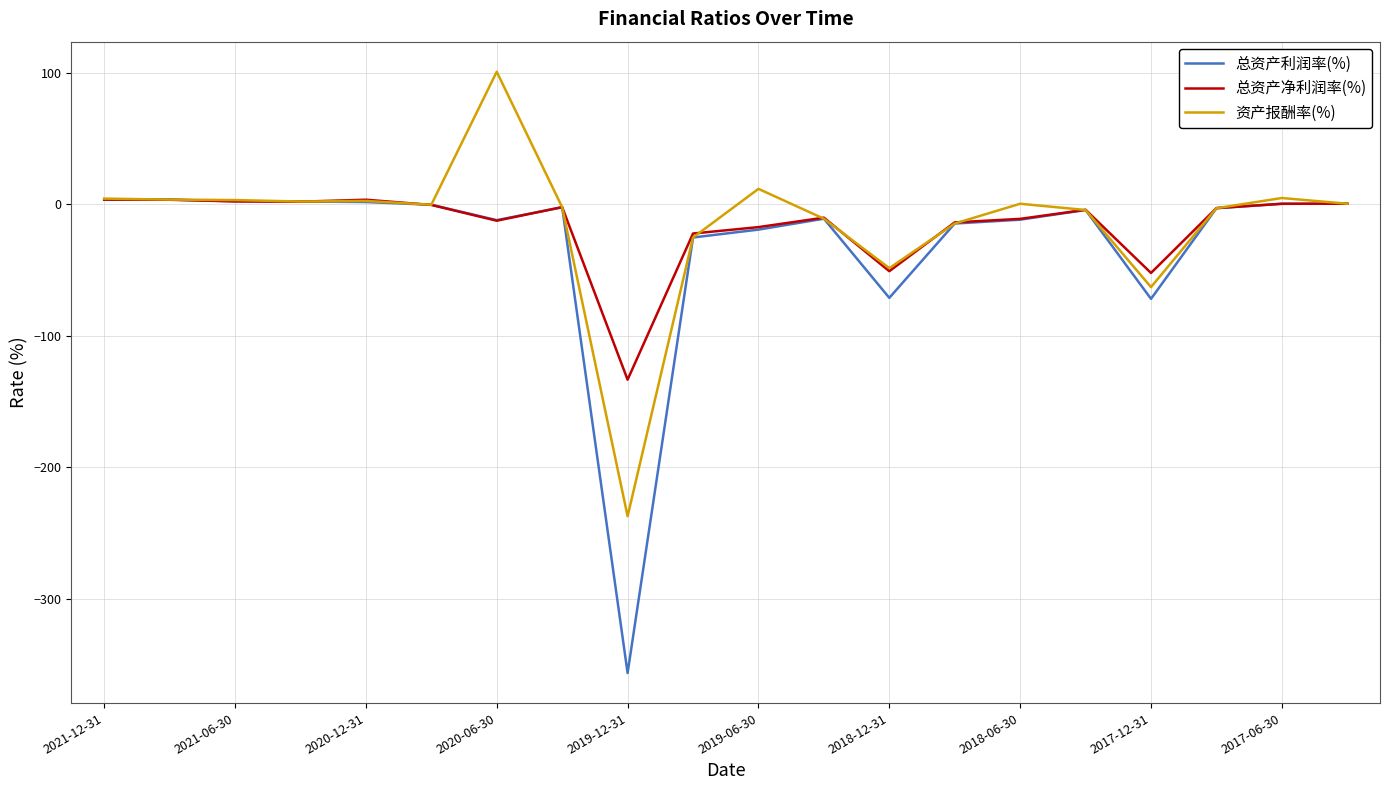

What is the lowest value of the 资产报酬率(%) series?

-237.2